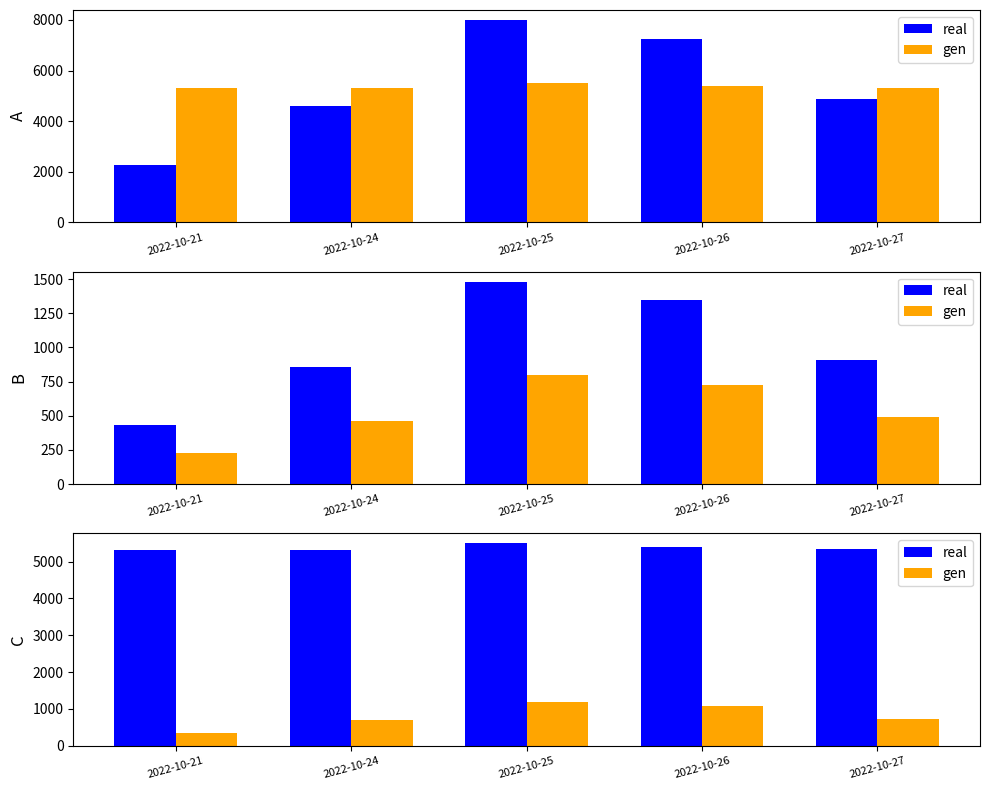

At which label is gen closest to 764?

2022-10-27